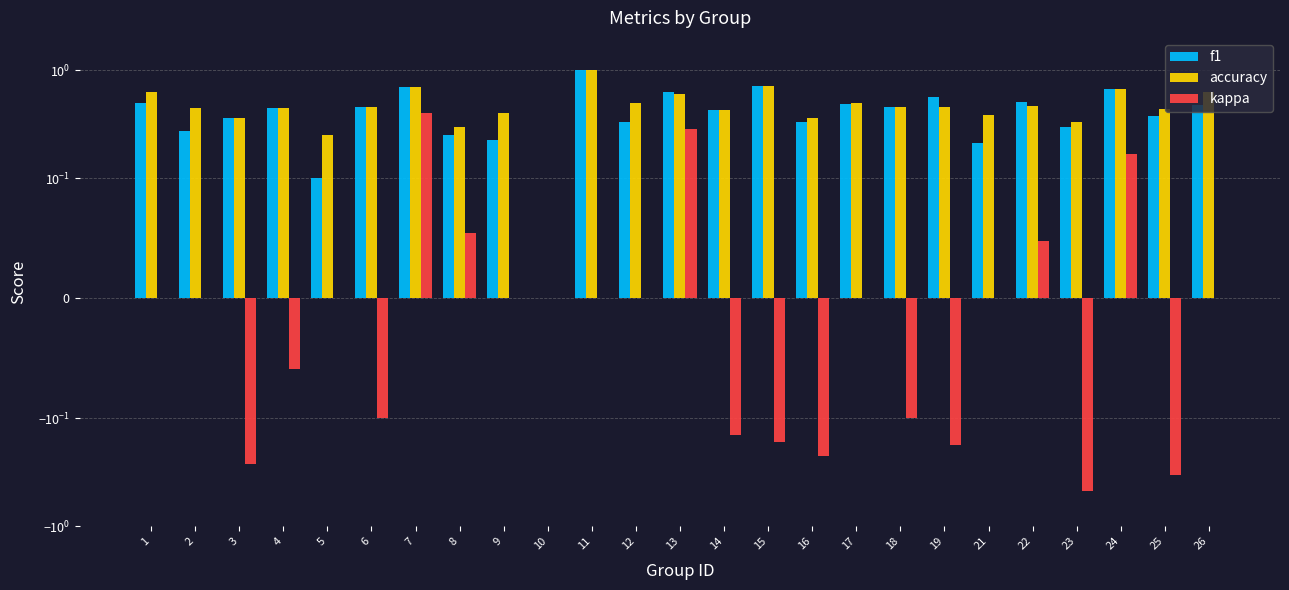

How many accuracy values are between 0 and 1?

25